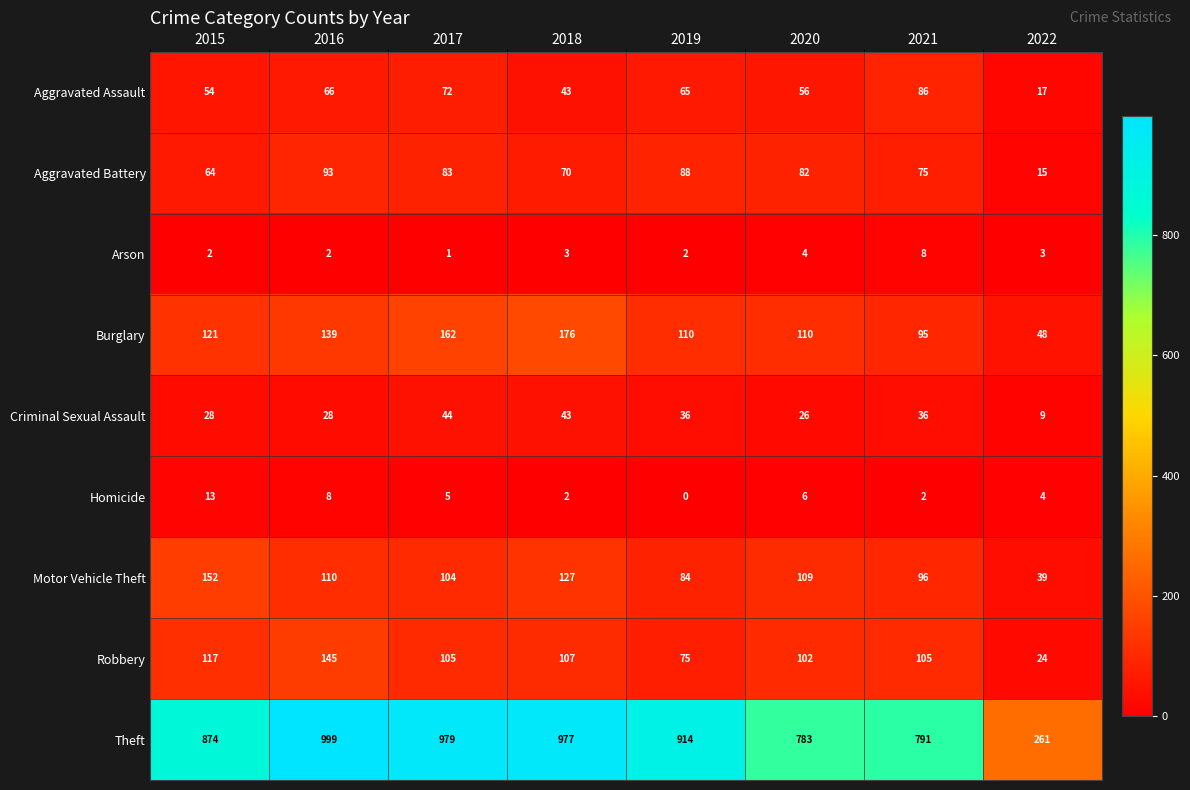

What is the total value across all series at 2022?

420